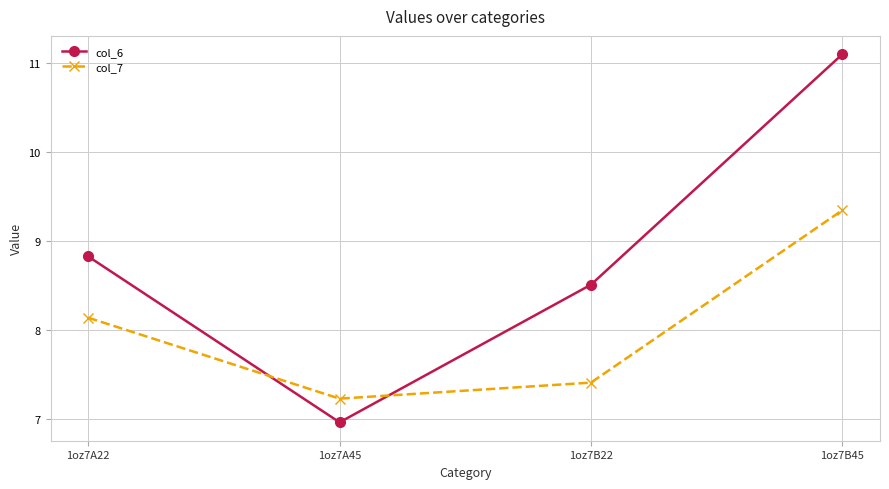

What is the label of the 4th point from the right?

1oz7A22